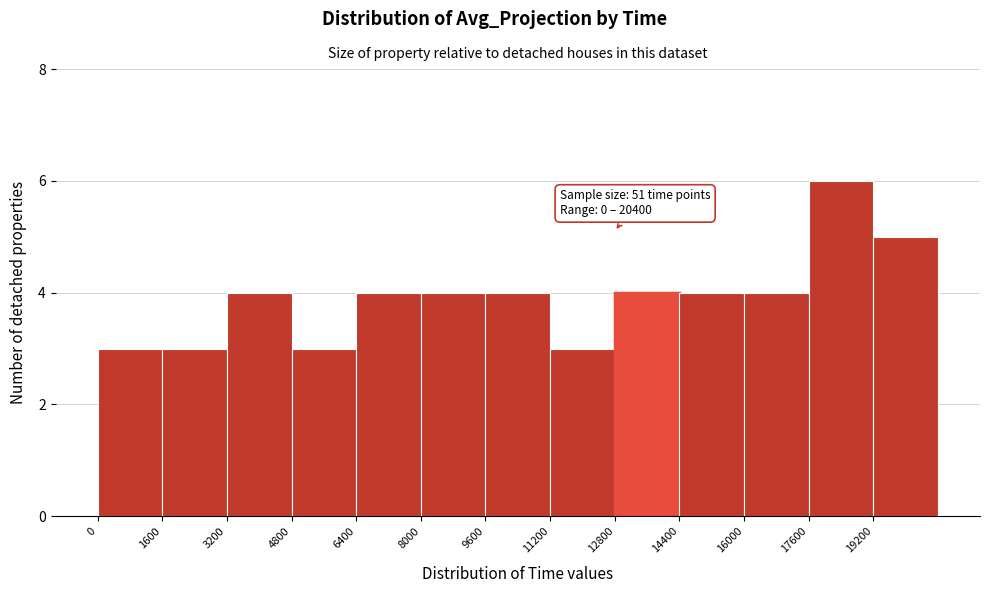

Which range on the x-axis has the tallest bar?

17600 to 19200